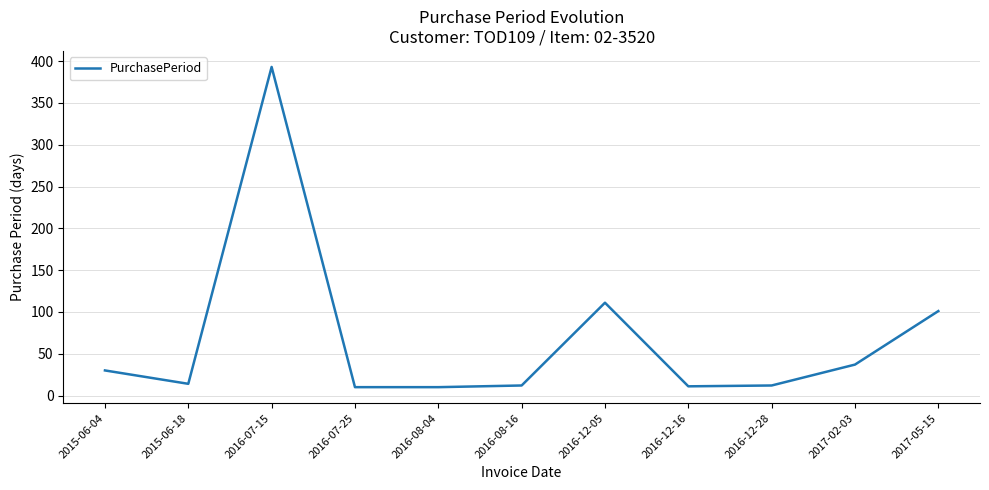

How many lines are shown in the chart?

1